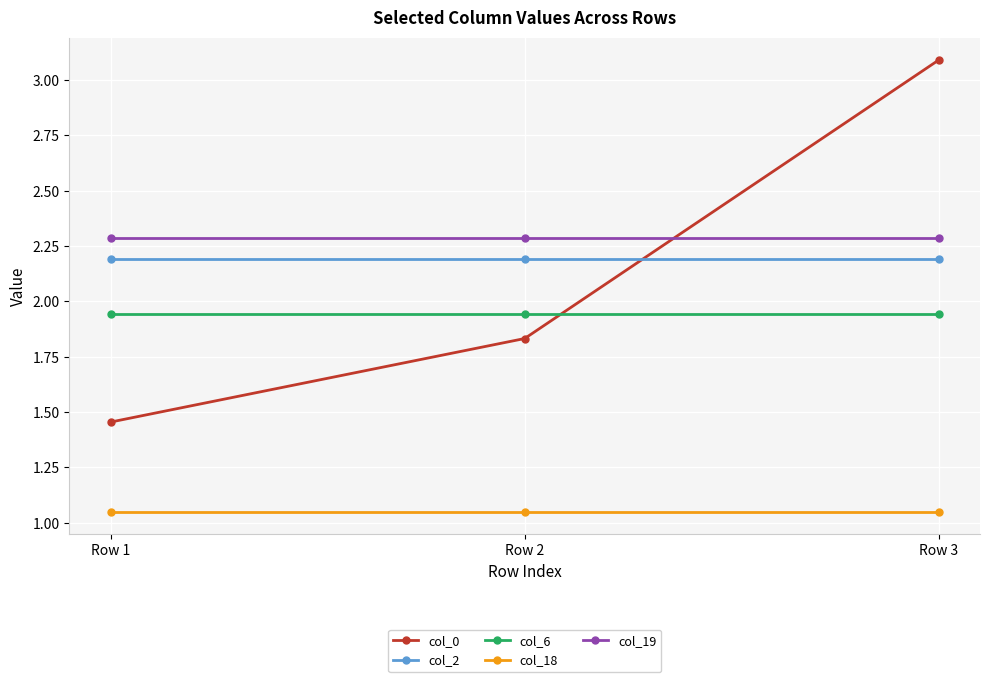

At which label is col_0 closest to 2?

Row 2